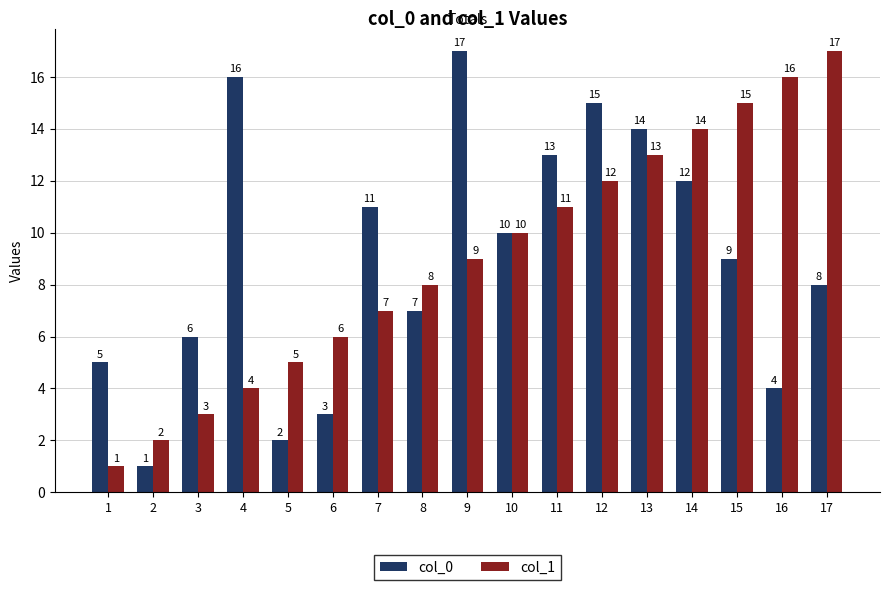

The col_0 series shows 2 at 5. True or false?

True